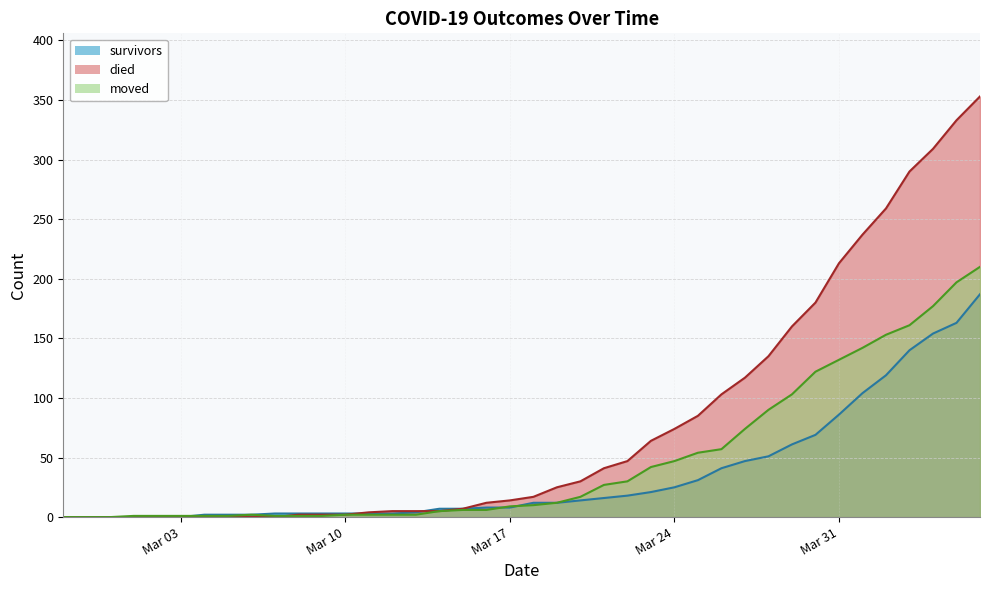

What is the maximum value shown in the chart?

353